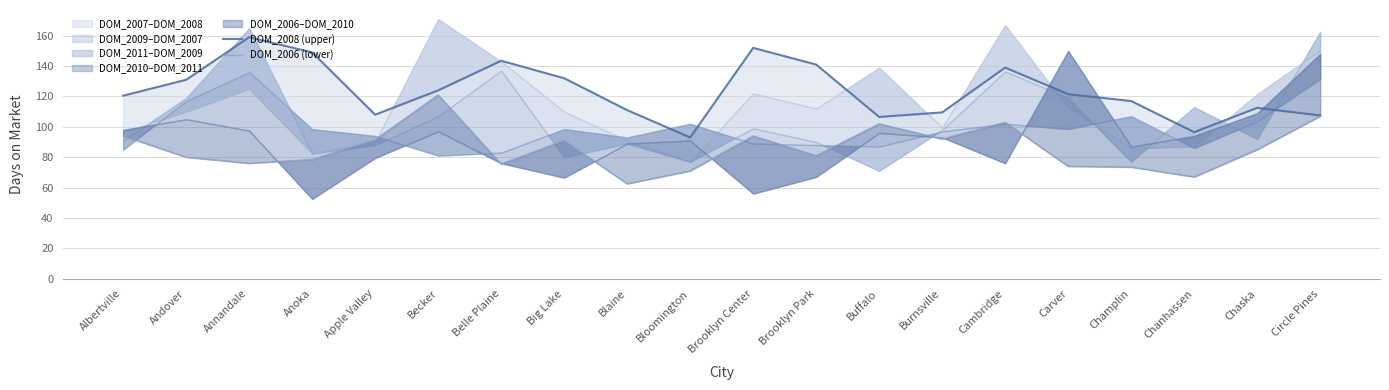

What is the spread (max minus min) of values at Belle Plaine?

68.0